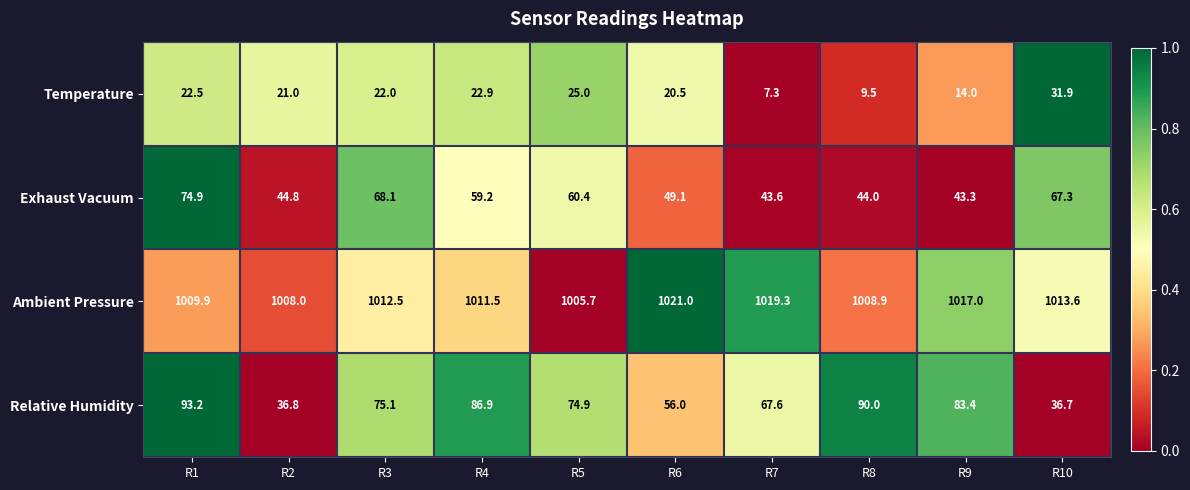

Which series has the largest total across all categories?

Ambient Pressure